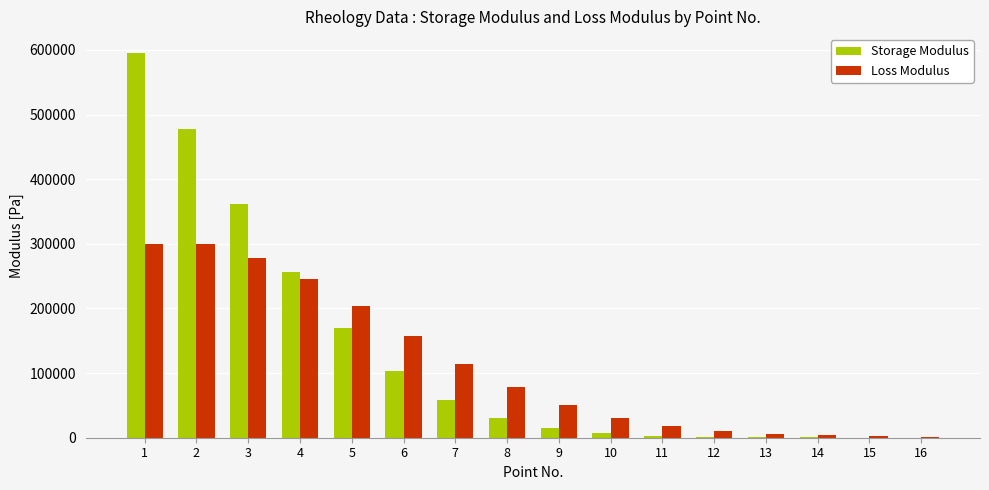

What are all the series names shown in the legend?

Storage Modulus, Loss Modulus